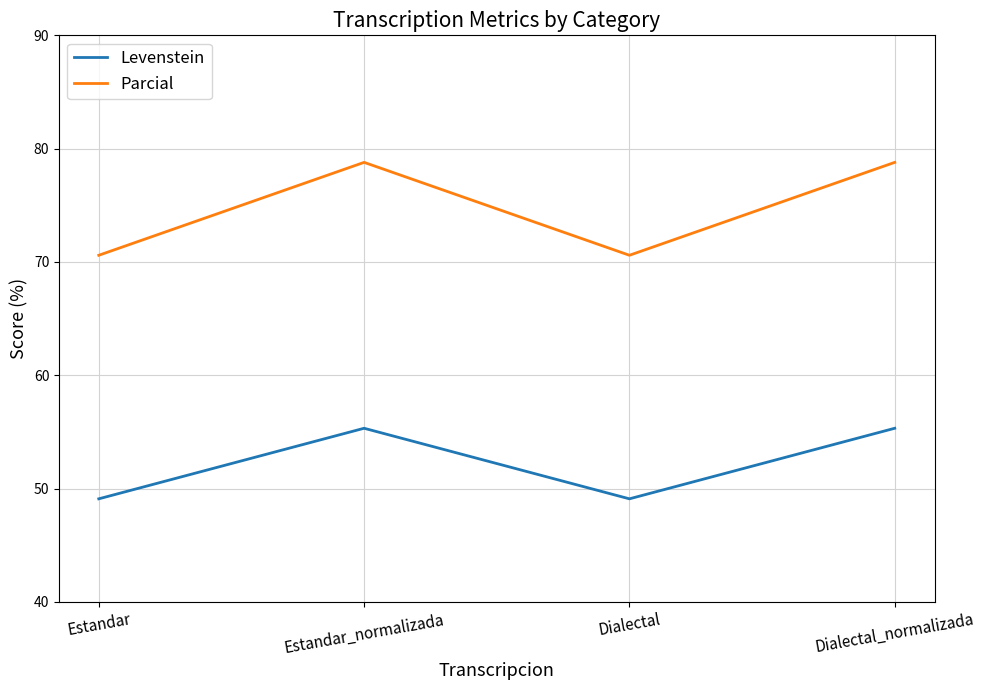

What is the minimum value shown in the chart?

49.1